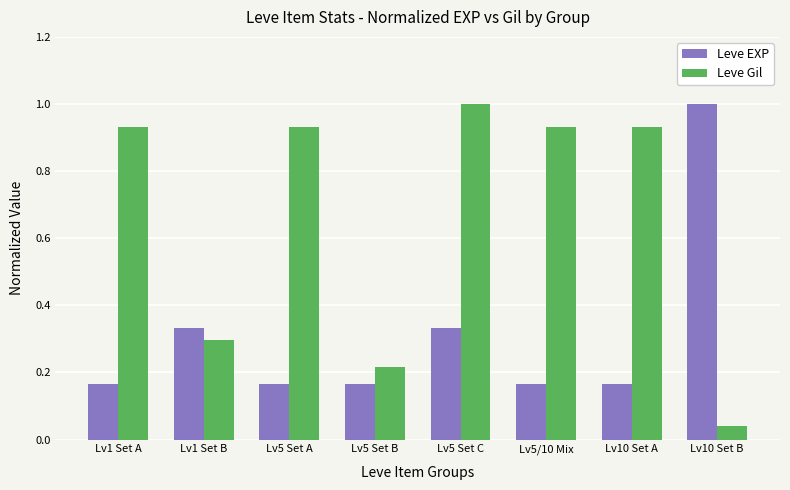

Which label corresponds to the smallest value in the chart?

Lv10 Set B